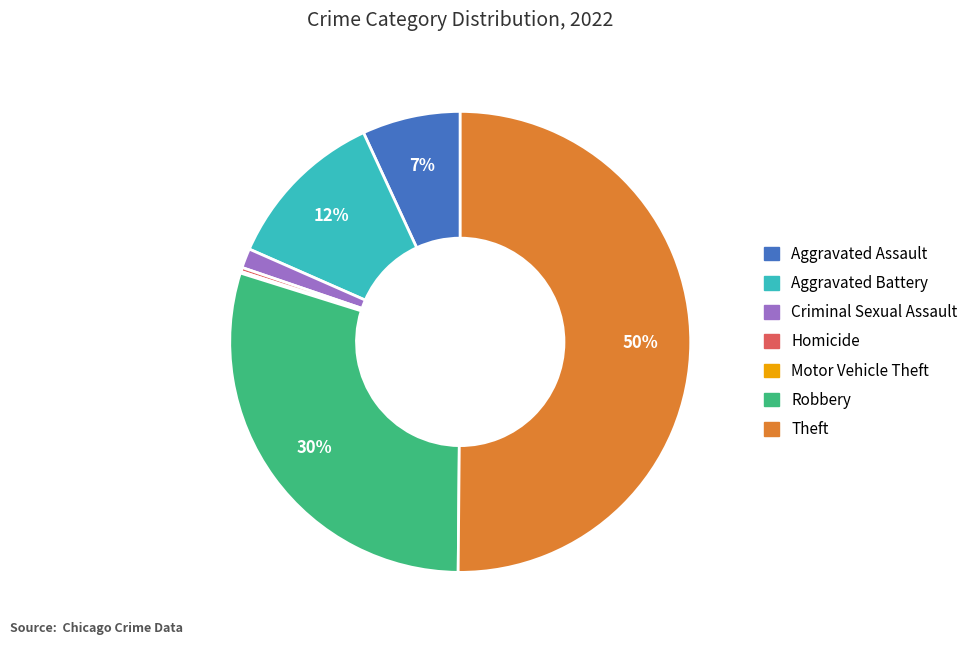

What percentage is the Criminal Sexual Assault slice, to the nearest percent?

1%